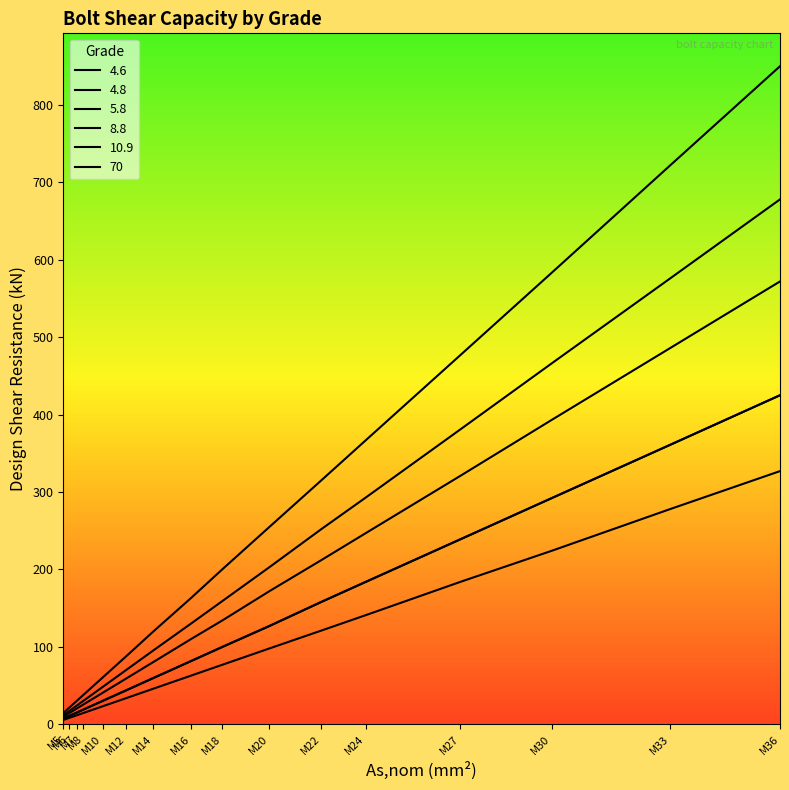

At which category is the sum across all series the highest?

M36